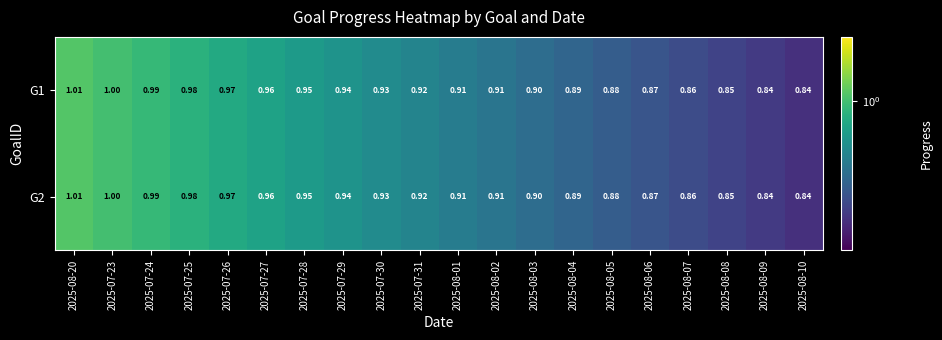

Is the value of G2 at 2025-07-23 greater than the value of G1 at 2025-07-25?

Yes